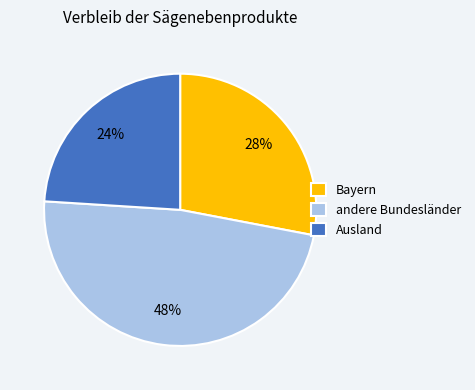

What percentage is the Ausland slice, to the nearest percent?

24%